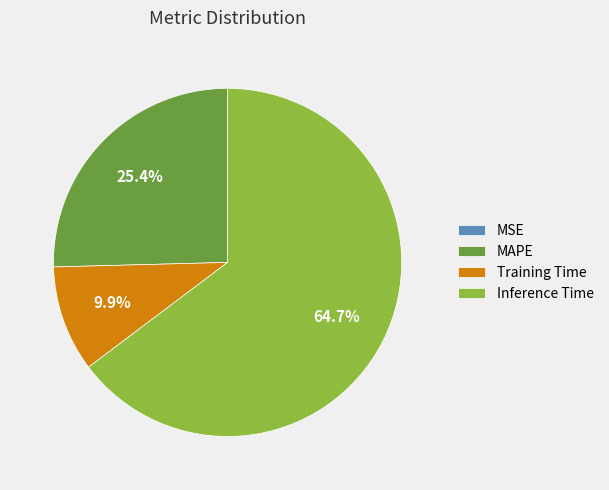

How much of the chart is everything except Training Time?

90.1%